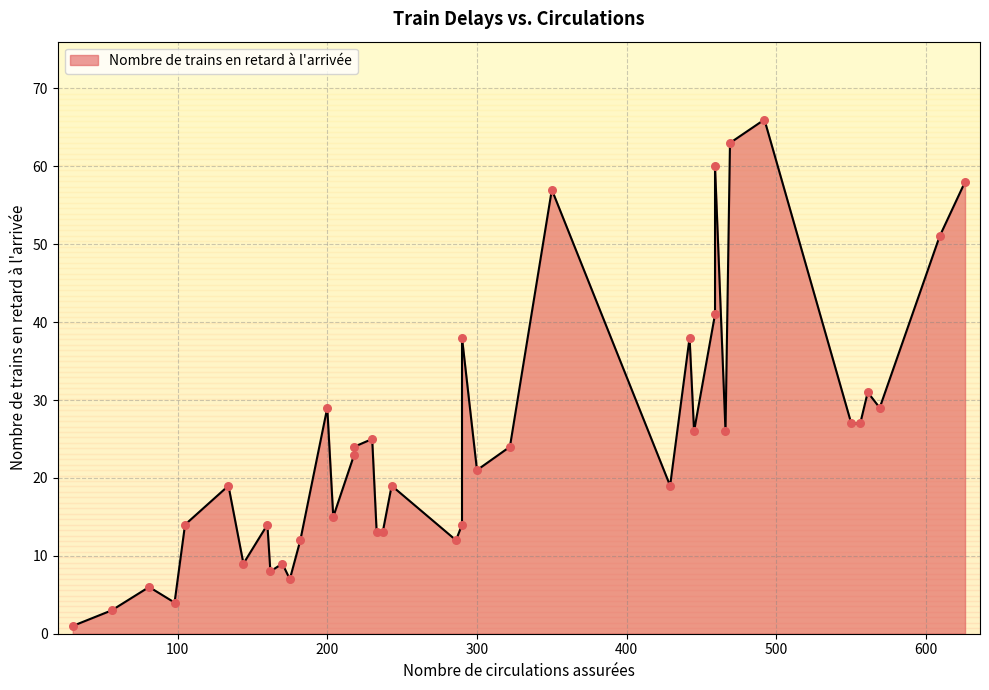

What is the change in value from 21 to 23?

+45